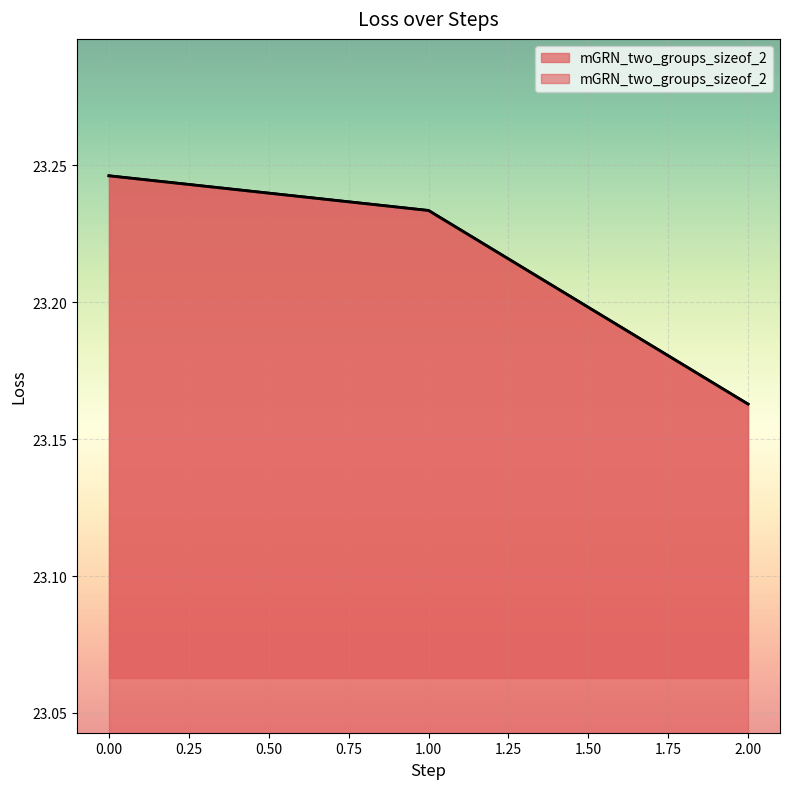

Is it true that the value at 1 is 33.2?

False